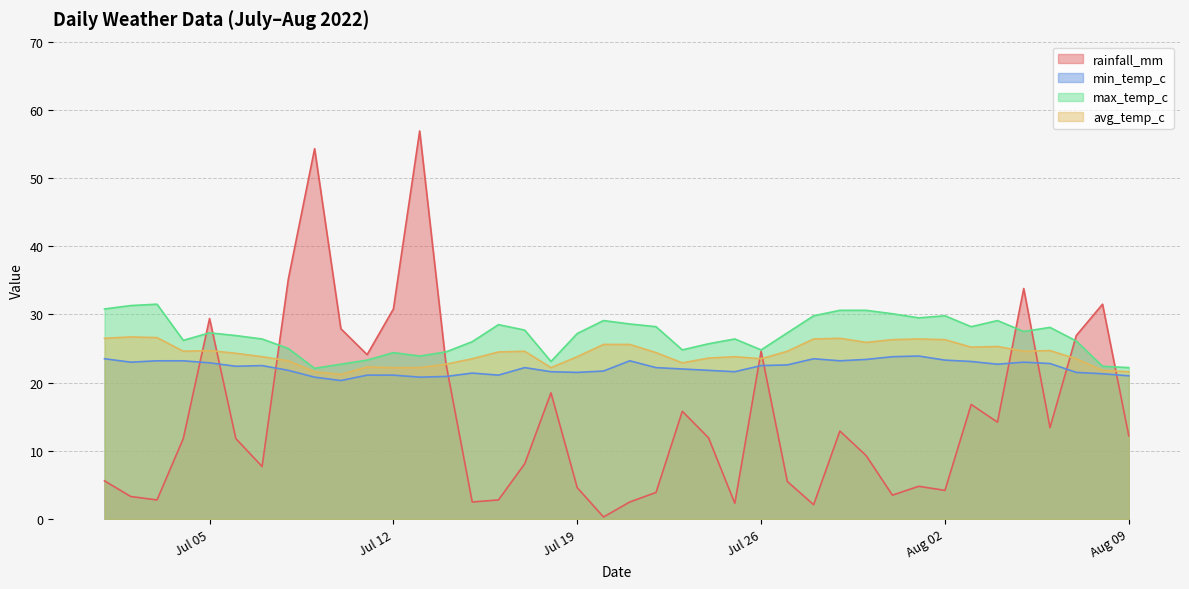

At which category is the sum across all series the highest?

2022-07-13